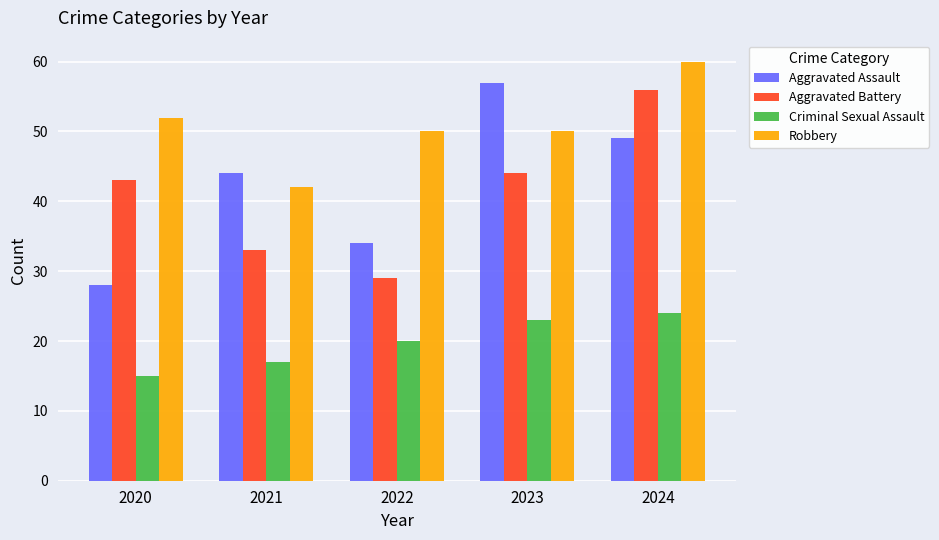

Does the chart contain any negative values?

No